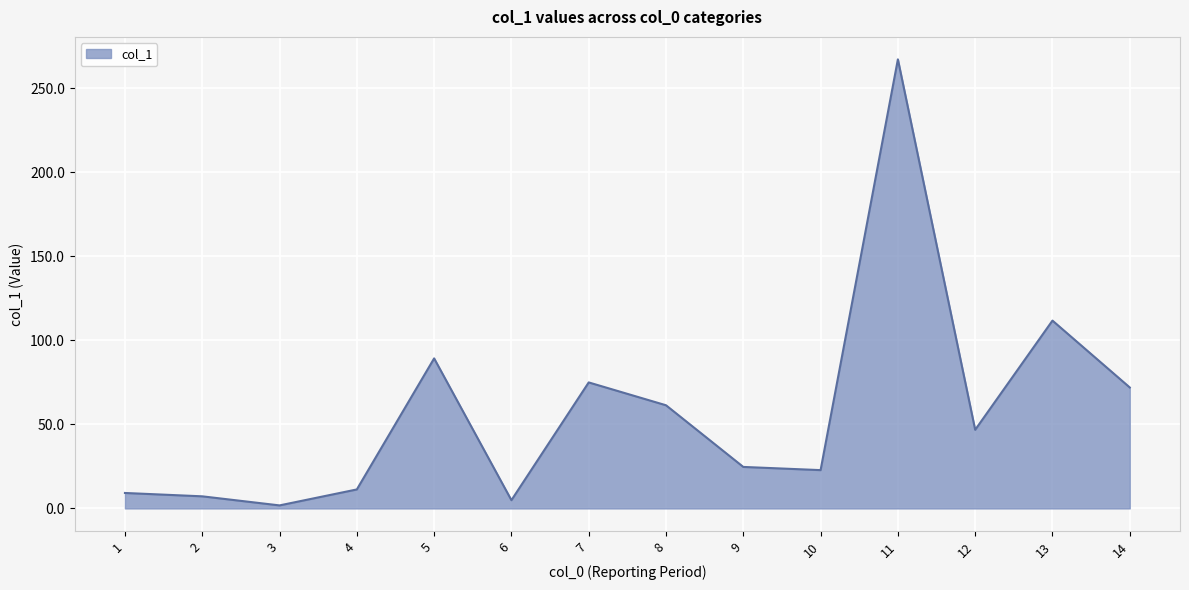

Is it true that the value at 5 is 89.3?

True